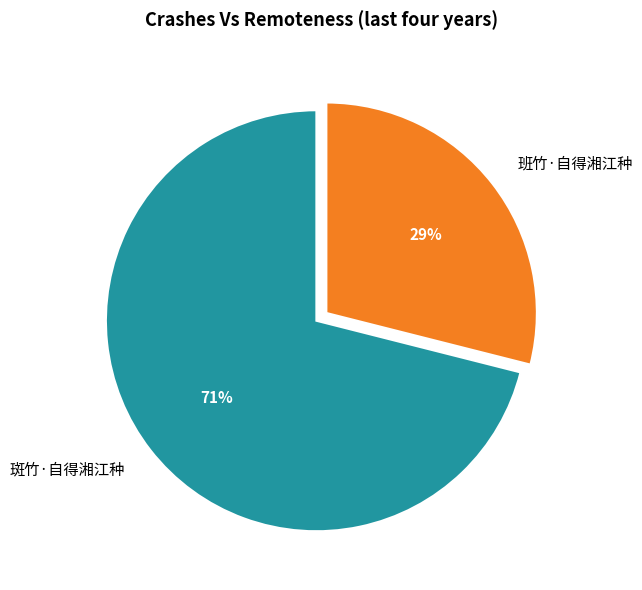

Approximately how many times larger is the value at 班竹·自得湘江种 compared to 斑竹·自得湘江种?

0.4